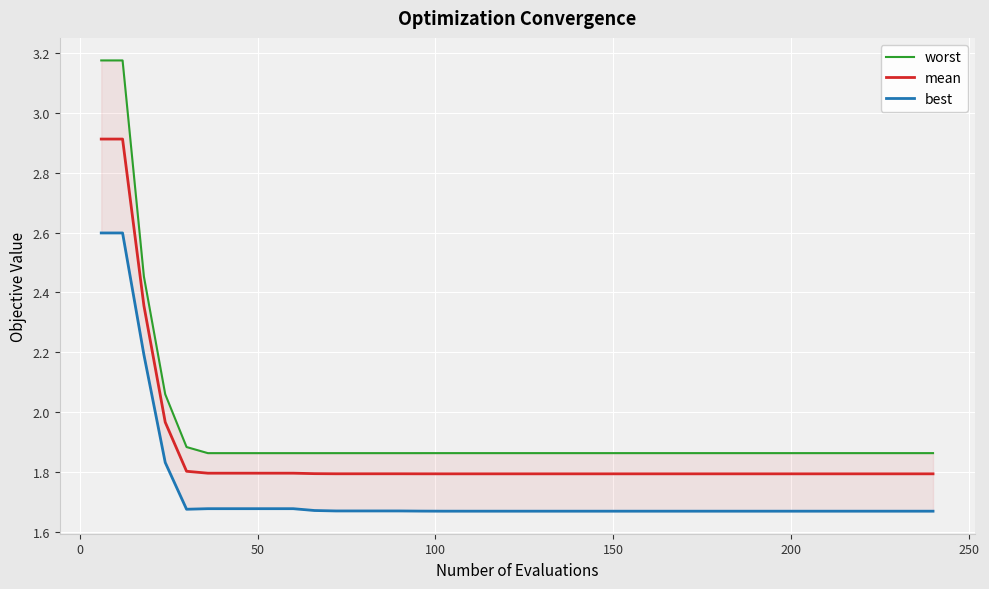

What is the difference between the second highest and second lowest values in the best series?

0.9